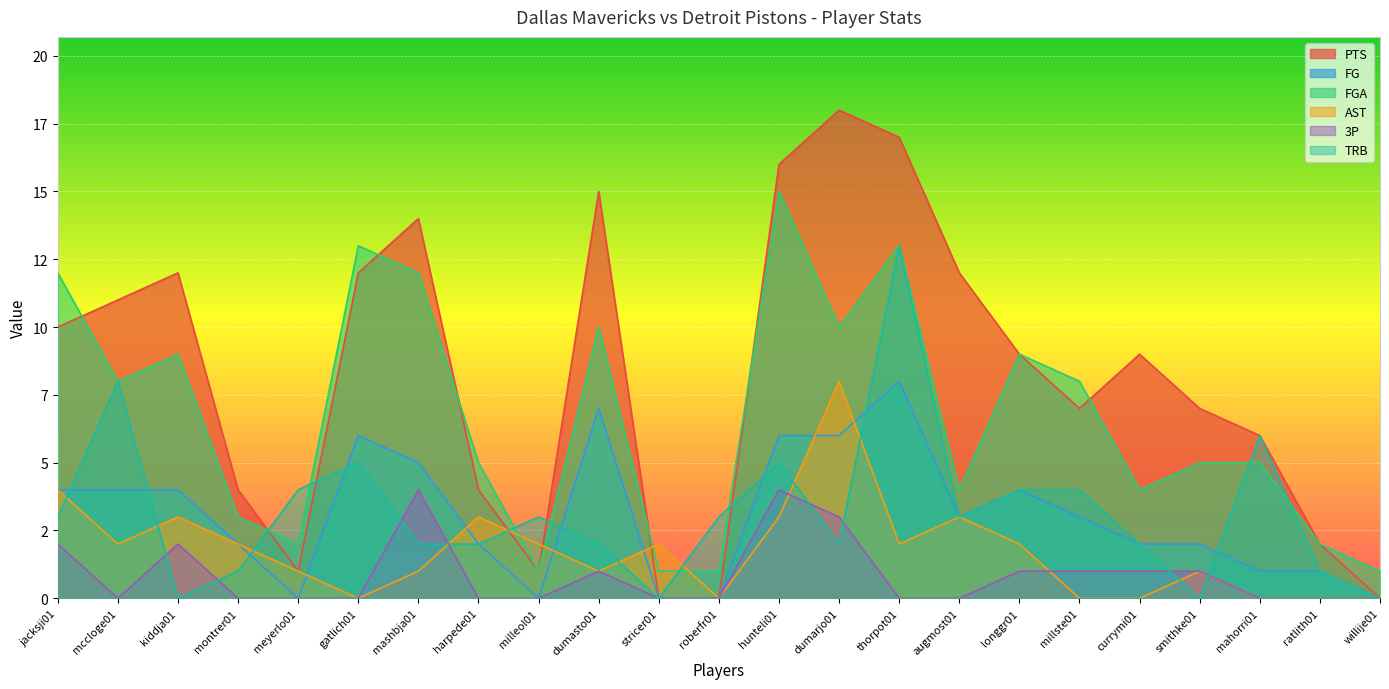

True or false: AST has a value of 12 at dumarjo01.

False